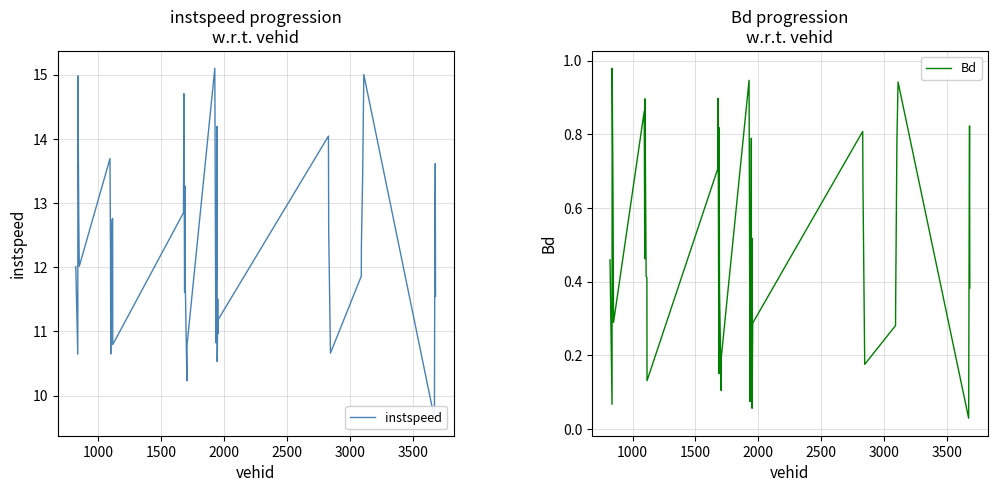

Reading left to right, extract all data points from this chart.

instspeed: 12.0	10.6	15.0	12.7	12.0	13.7	12.3	10.6	12.7	12.8	10.8	12.8	14.7	11.6	13.1	13.3	11.8	10.2	10.8	15.1	10.8	11.8	12.0	14.2	10.5	10.9	11.5	11.0	11.2	14.0	12.6	10.7	11.9	12.3	13.4	15.0	9.6	12.7	13.6	11.5
Bd: 0.5	0.1	1.0	0.6	0.3	0.9	0.5	0.9	0.4	0.4	0.1	0.7	0.9	0.1	0.5	0.8	0.4	0.1	0.2	0.9	0.1	0.3	0.5	0.8	0.1	0.1	0.5	0.1	0.3	0.8	0.7	0.2	0.3	0.3	0.8	0.9	0.0	0.5	0.8	0.4